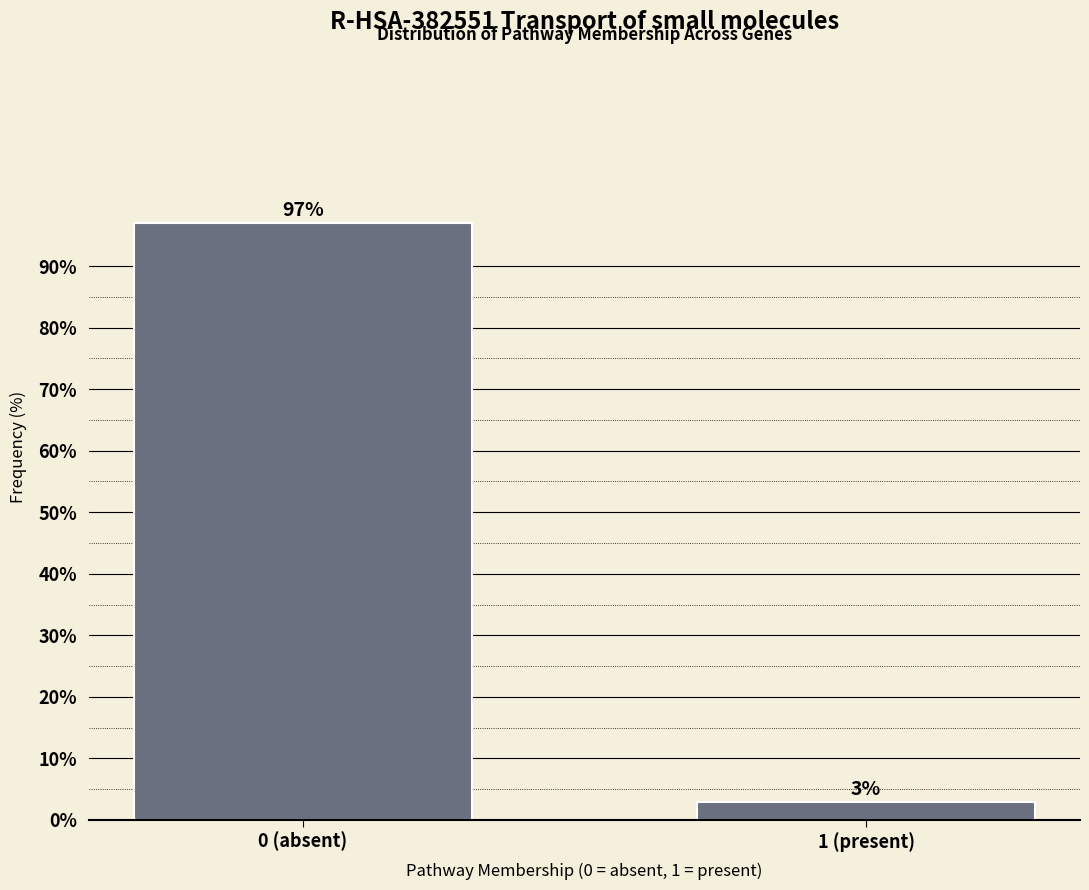

List the labels in order of value, smallest first.

1 (present), 0 (absent)